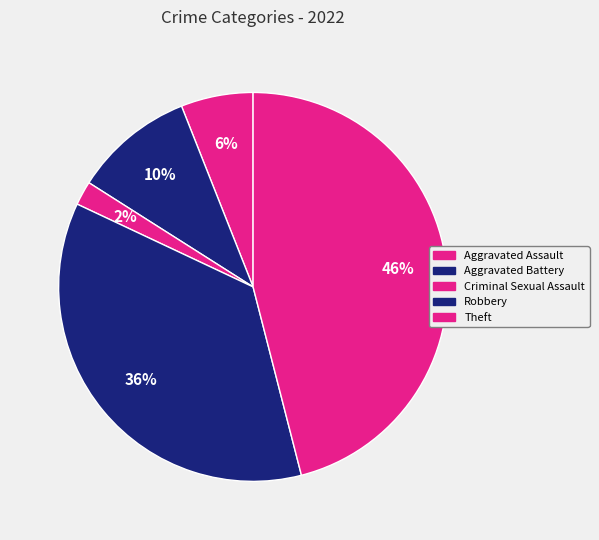

To the nearest percent, what is the difference between the largest and smallest slice percentages?

44%